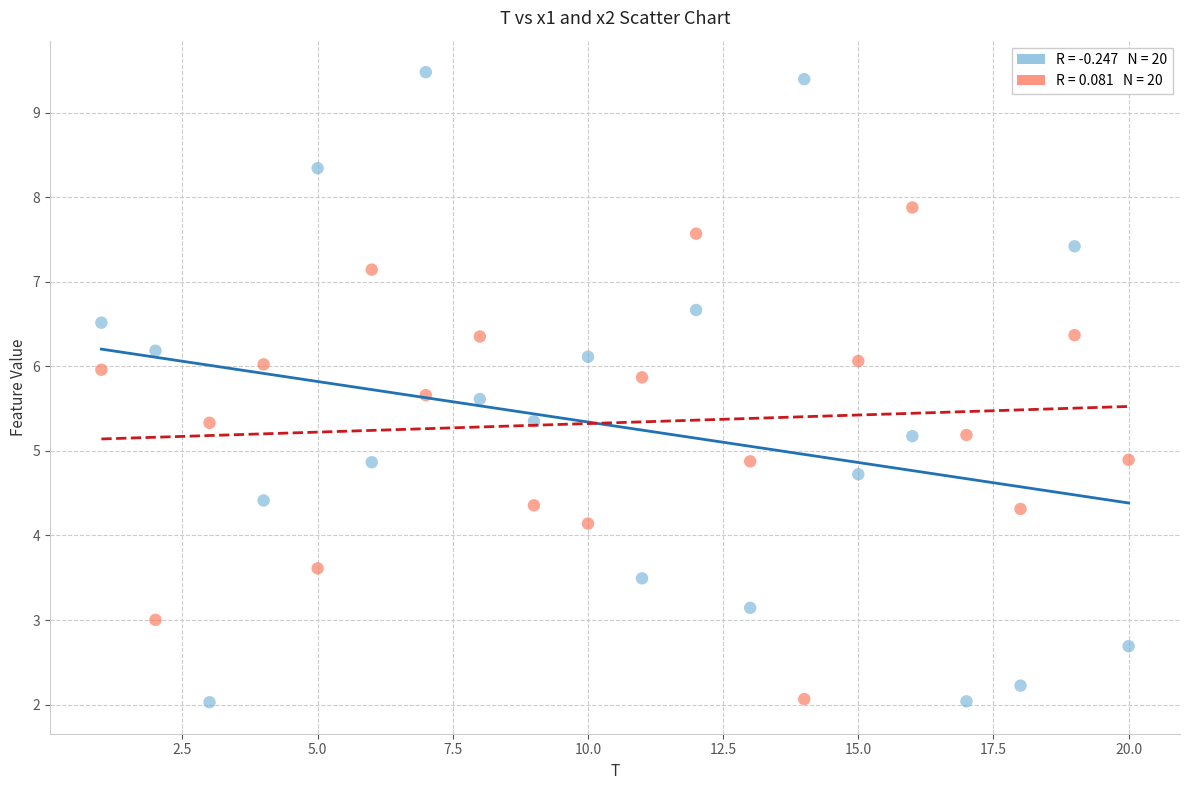

Across all data points, what is the range of Y values (max minus min)?

7.4